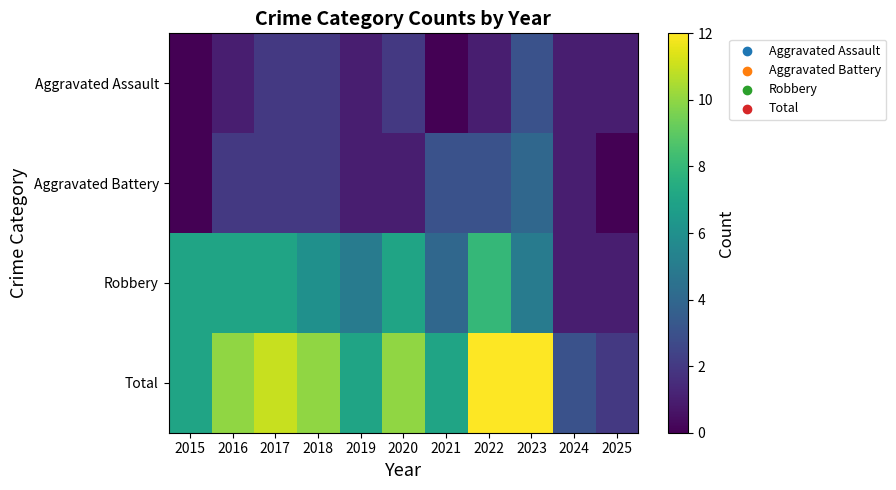

What is the difference between the highest and lowest values at 2018?

8